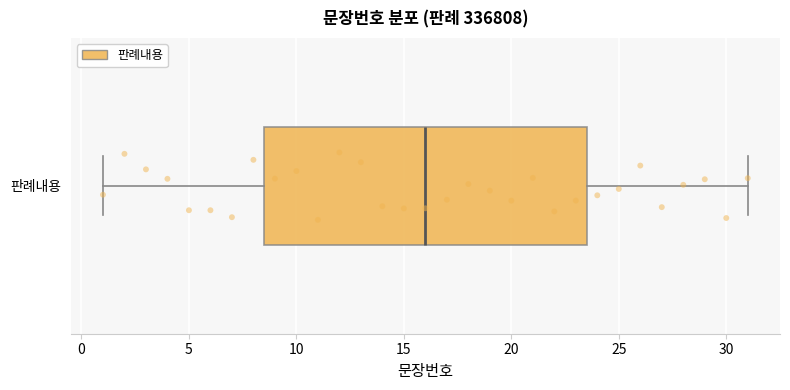

Transcribe this box plot: give where the median line is, the range the box spans, and where the two whiskers end, as read against the x-axis. The values are not printed on the chart, so give them approximately, as read against the axis.

median 16.0, box 8.5 to 23.5, whiskers 1.0 to 31.0